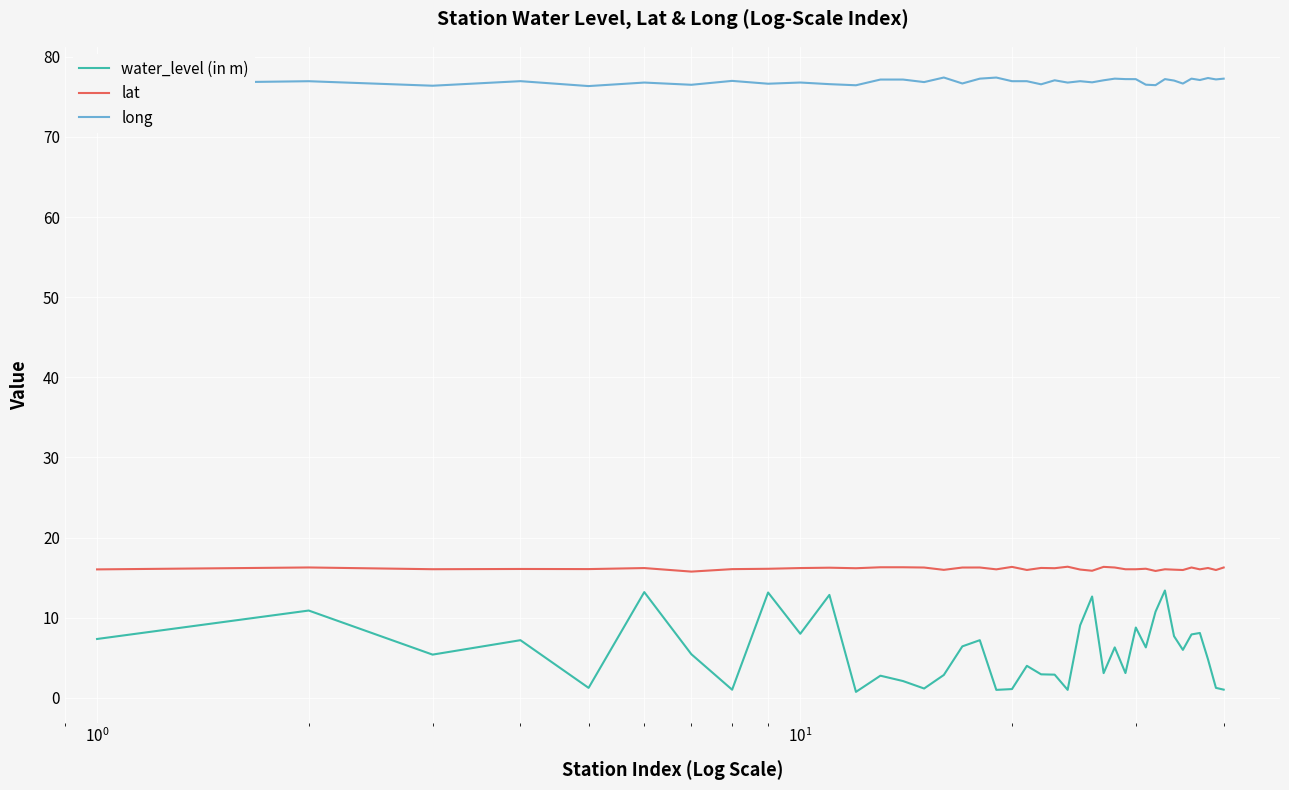

True or false: long has more than 2 interior local peaks.

True